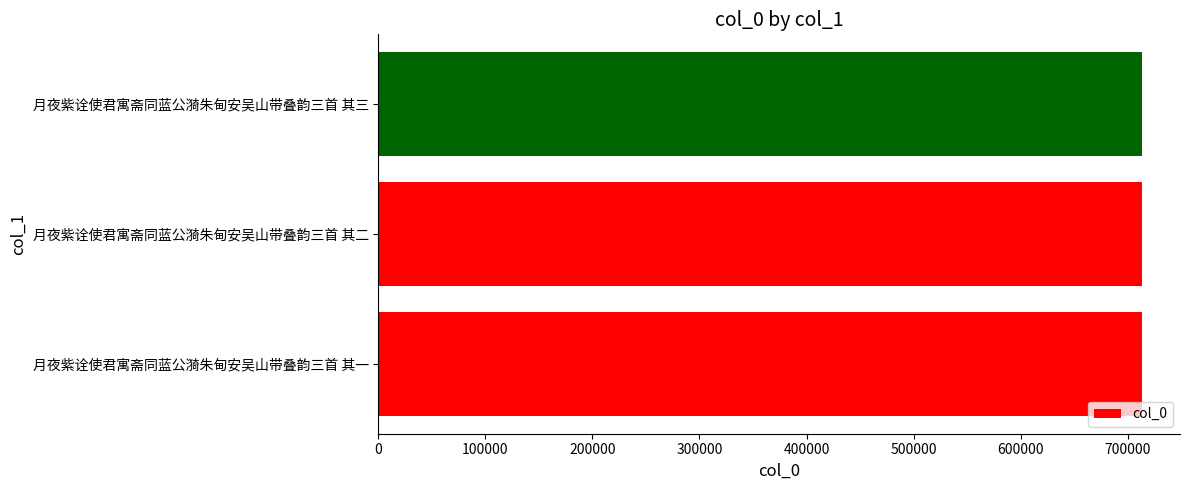

What is the sum of all values?

2139957